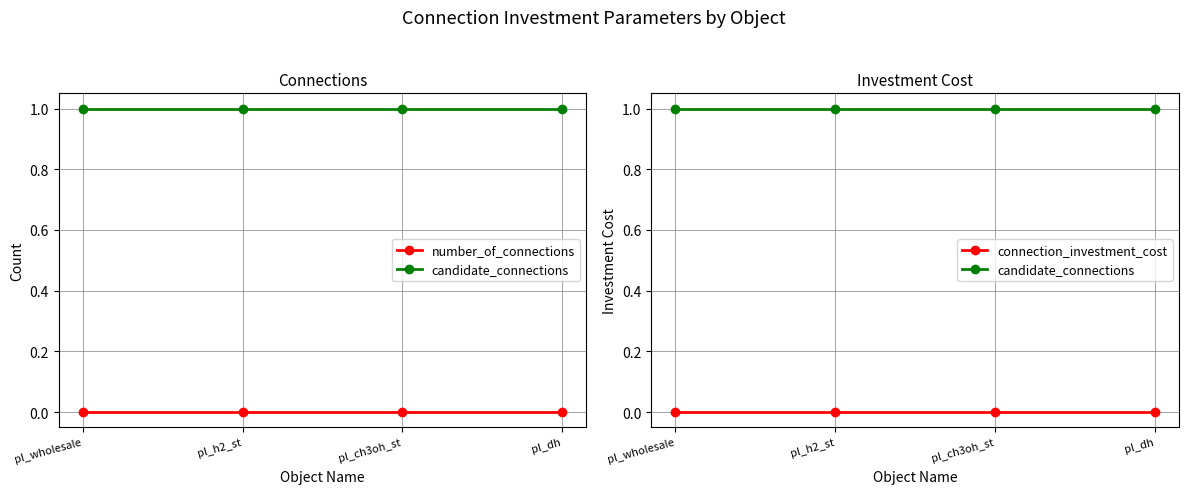

How many series are shown in this chart?

3